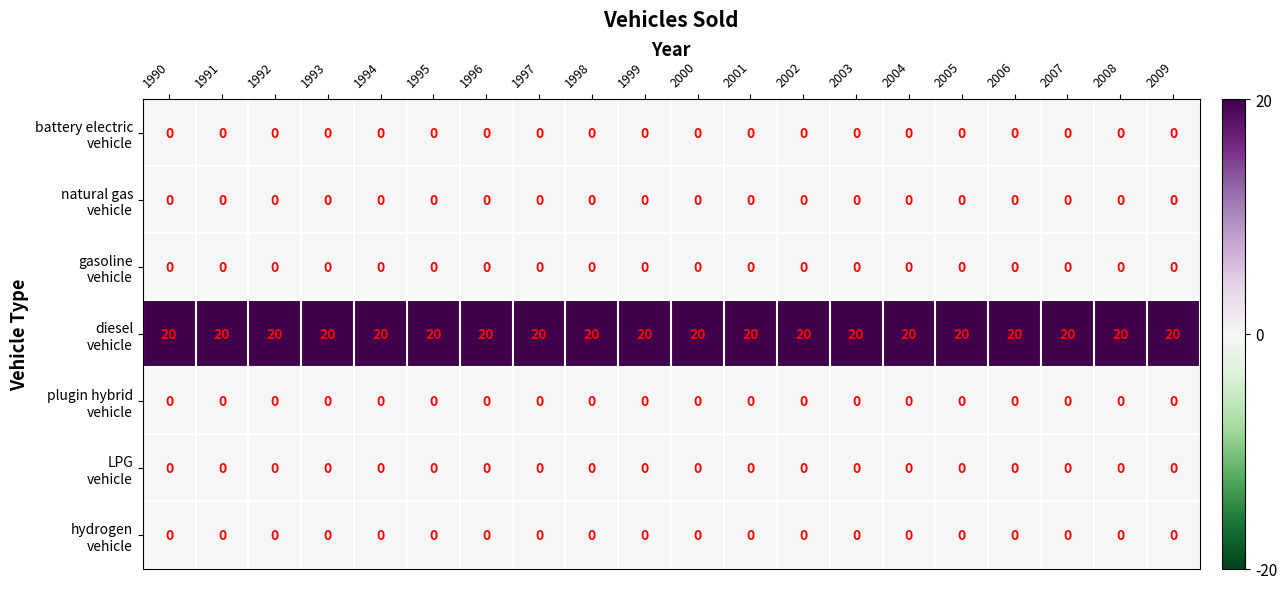

What is the spread (max minus min) of values at 1999?

20